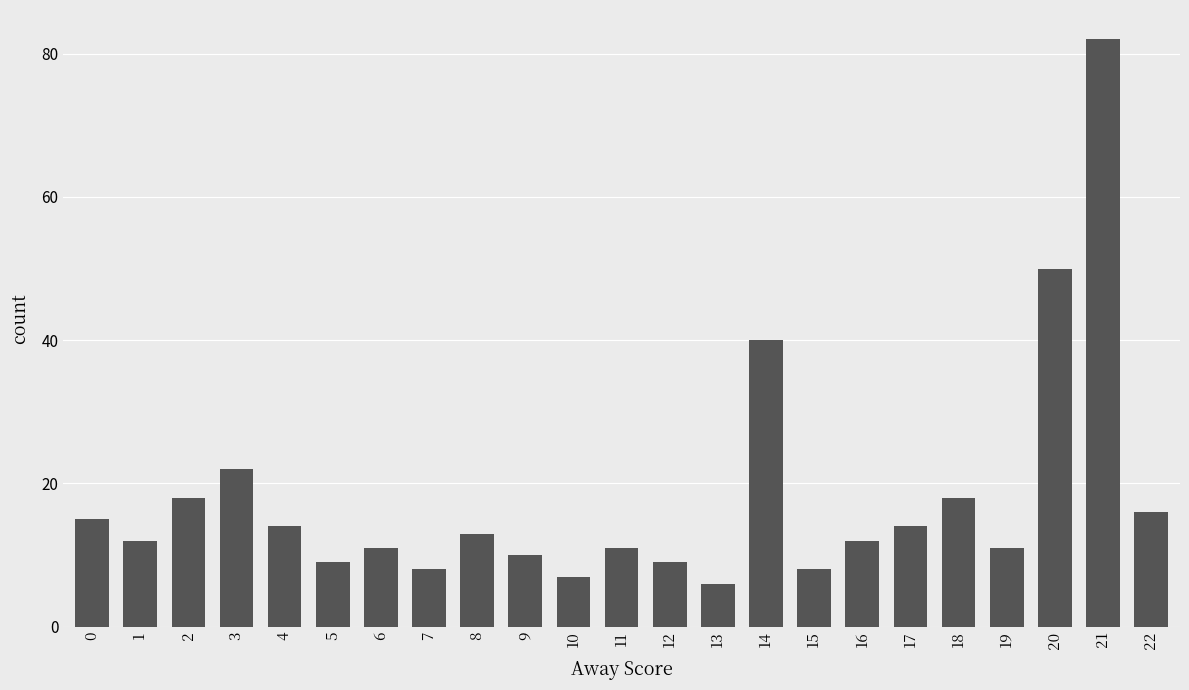

Which label corresponds to the largest value in the chart?

21